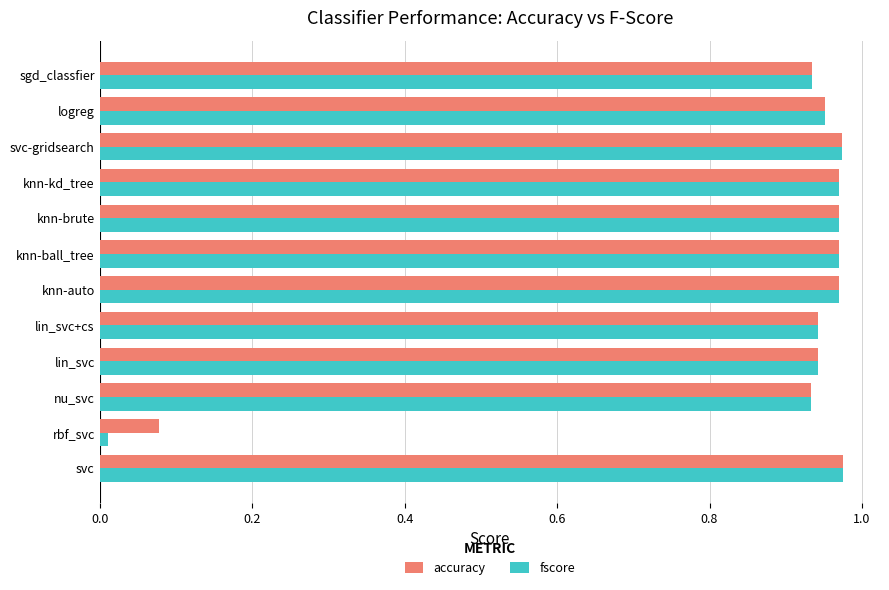

Which series has the widest spread of values?

fscore